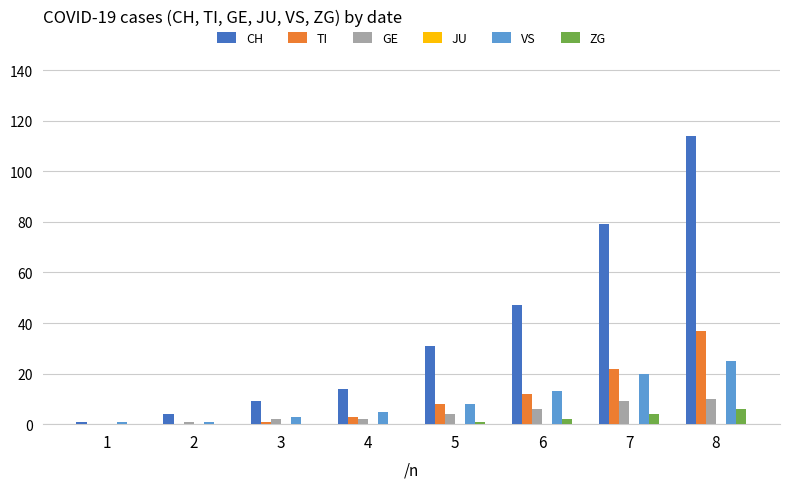

Which series has the largest range (max minus min)?

CH